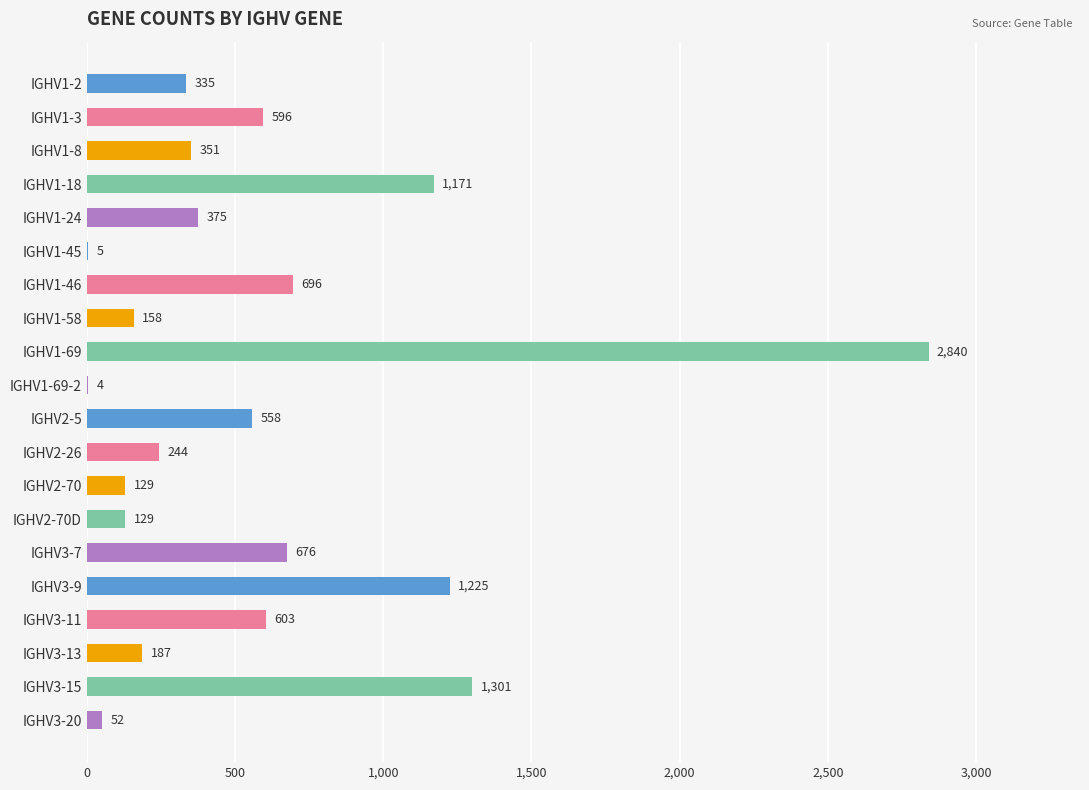

What is the sum of all values?

11635